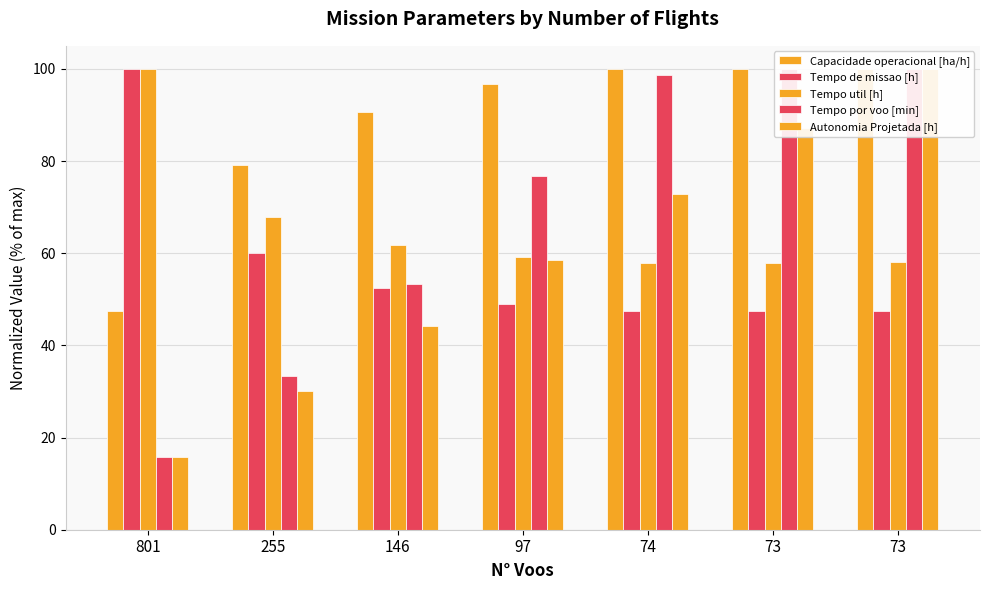

What is the greatest value displayed?

100.0